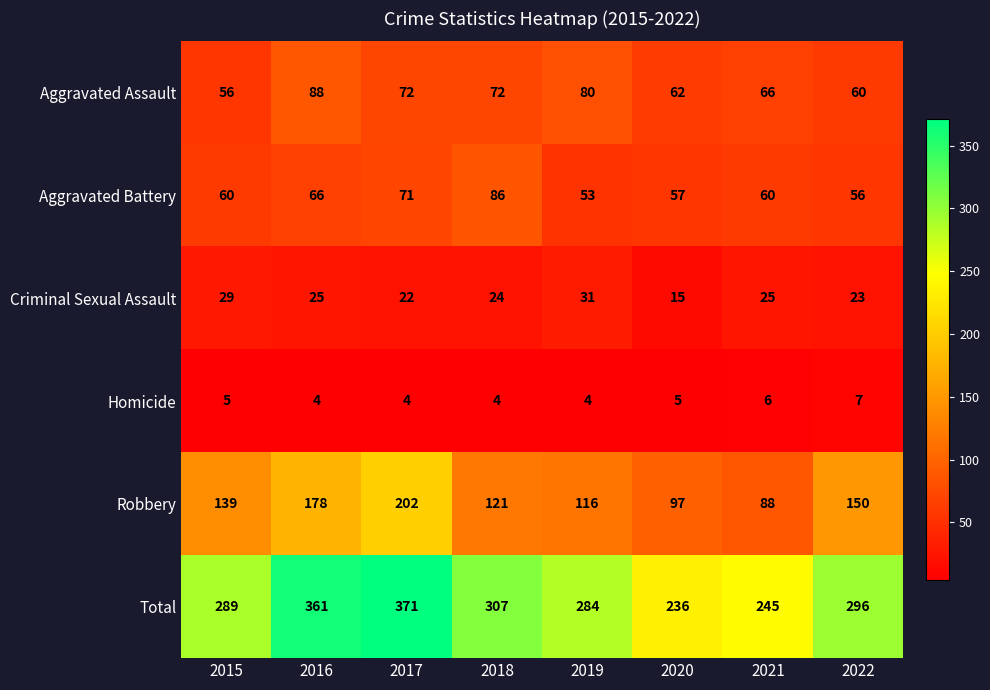

What is the average value of the Criminal Sexual Assault series?

24